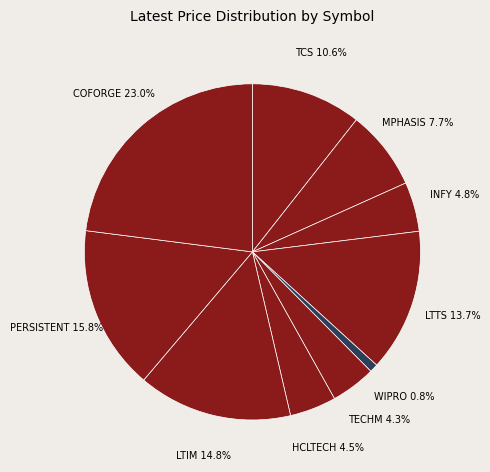

Does any single category account for the majority?

No